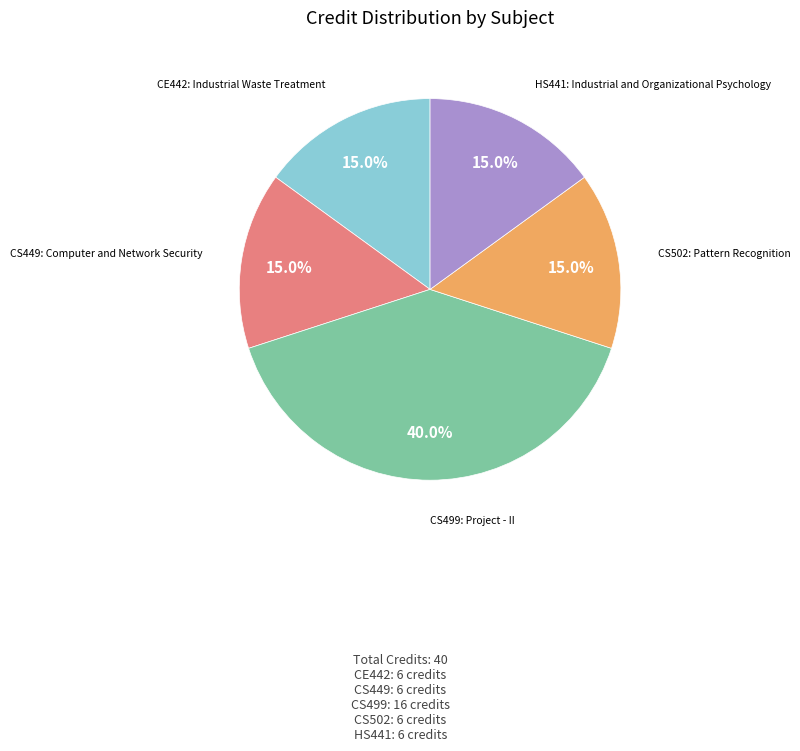

Is there a majority slice in this chart?

No